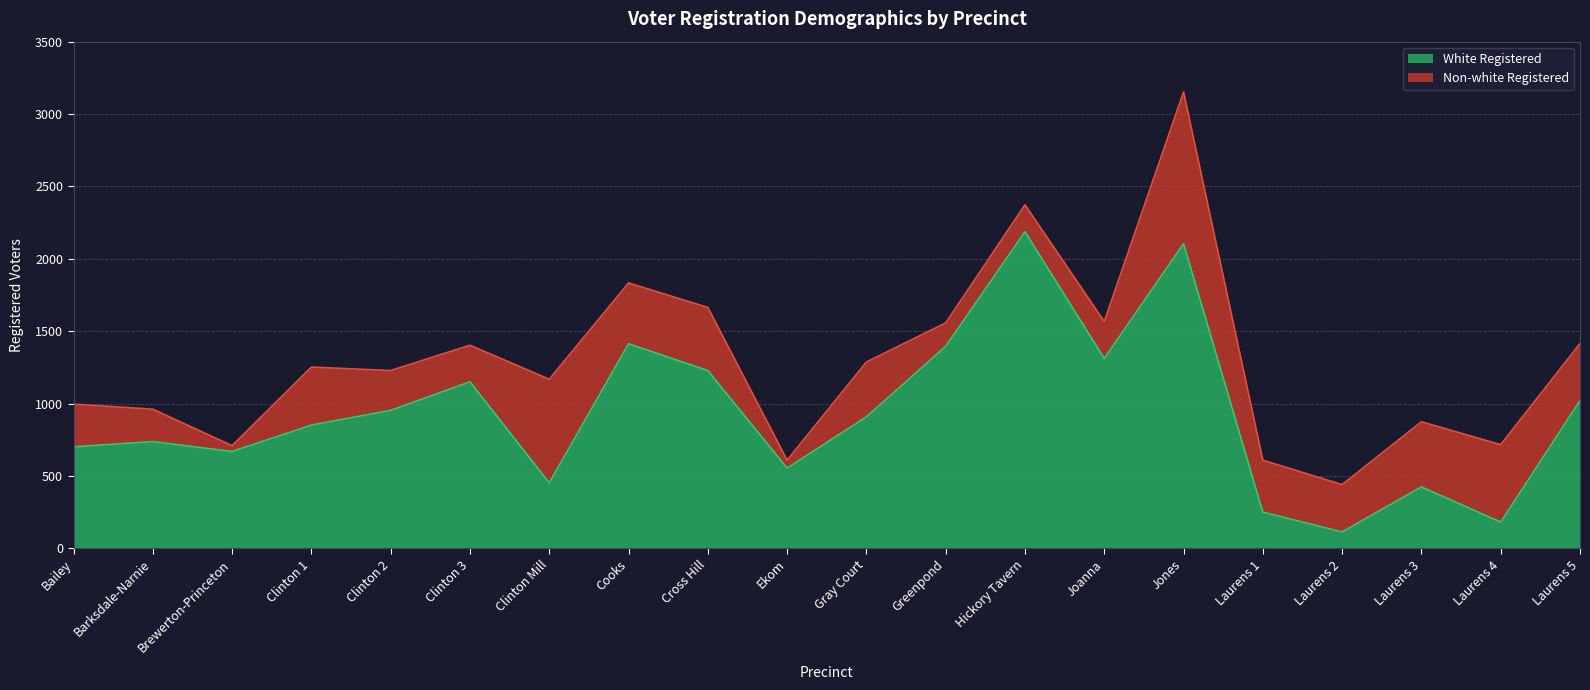

What is the average value?

930